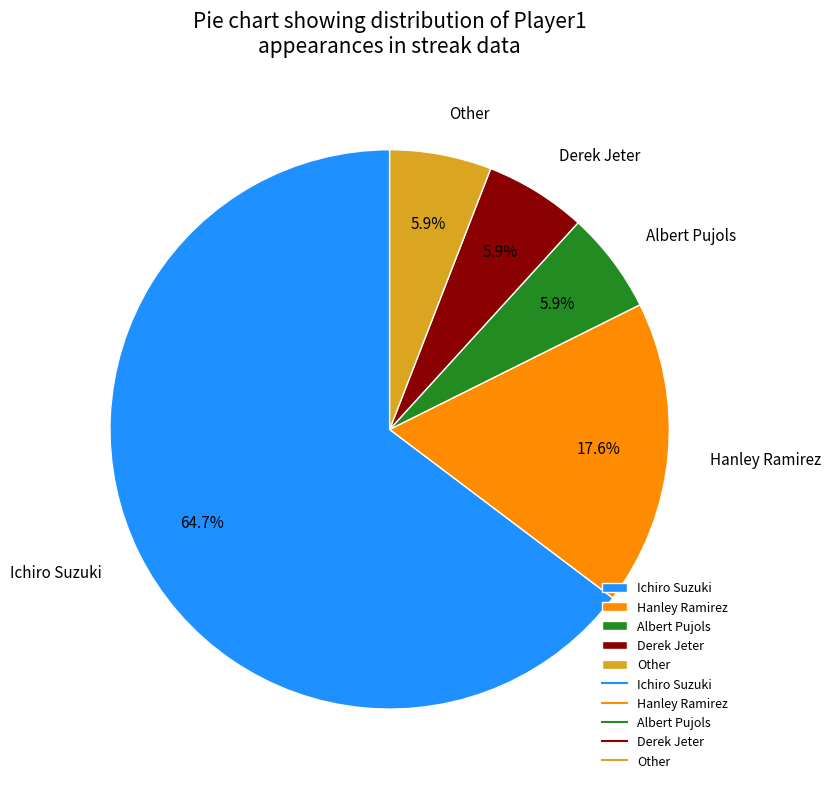

Which slice is the largest?

Ichiro Suzuki